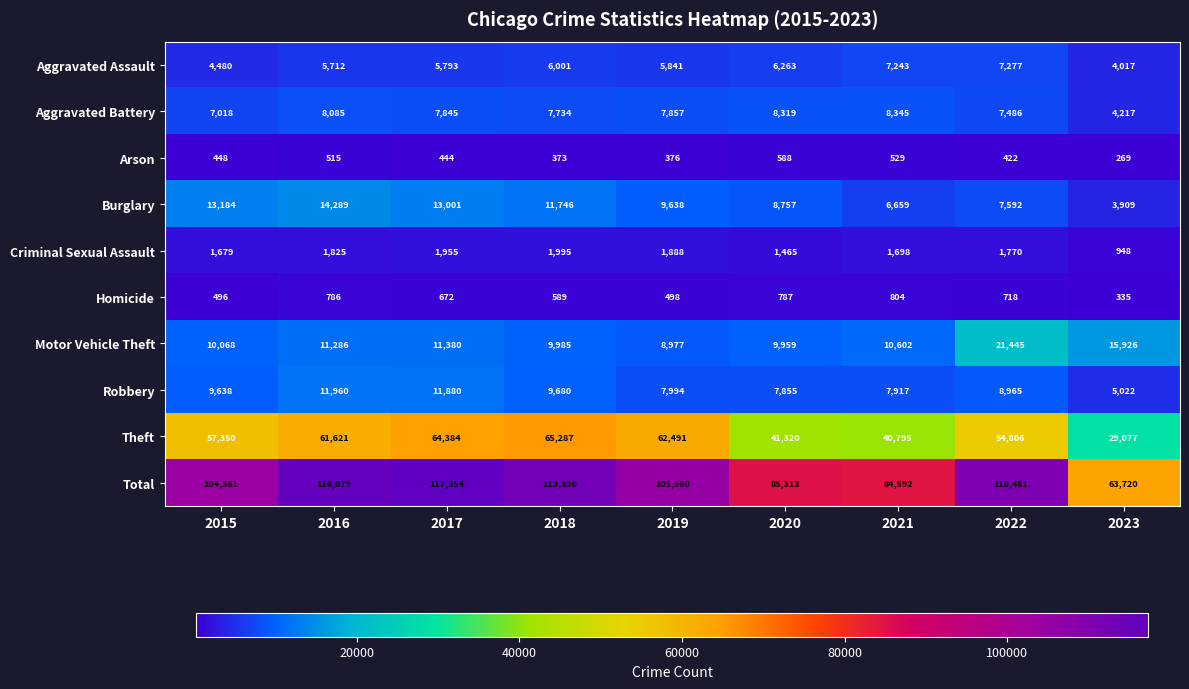

Which series has the largest total across all categories?

Total